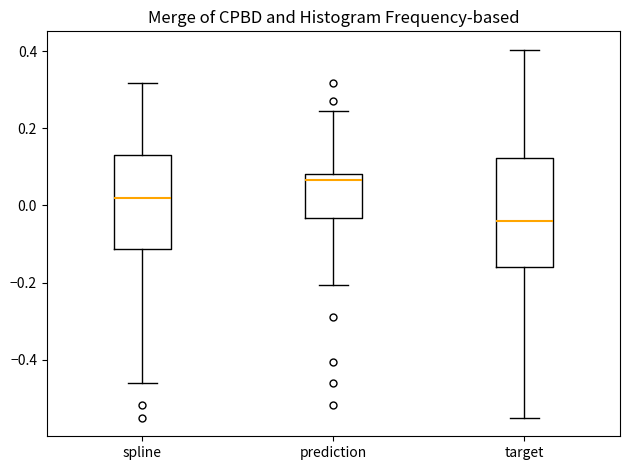

Where does the lower whisker of the box for spline end on the y-axis? The values are not printed on the chart, so give them approximately, as read against the axis.

-0.46